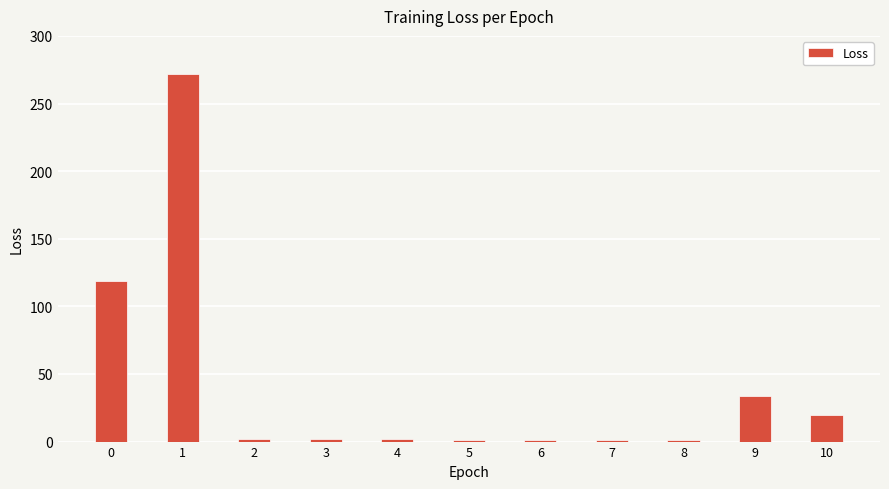

The chart shows a value of 1.2 at 7. True or false?

True